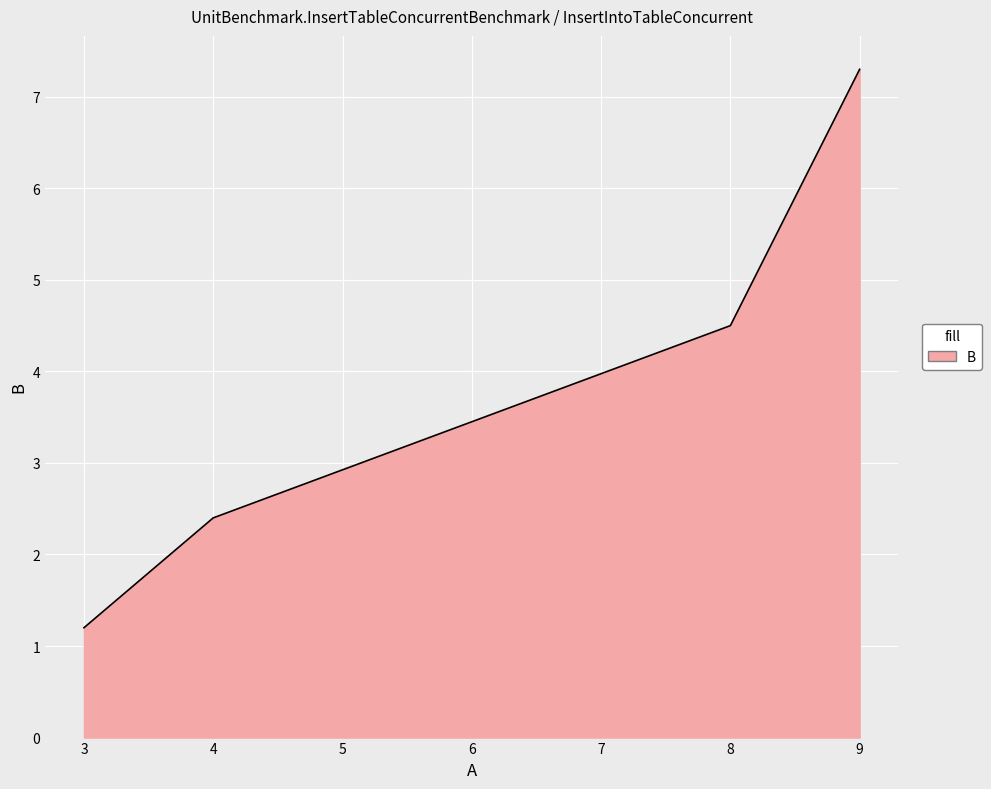

What is the difference between the maximum and minimum values?

6.1